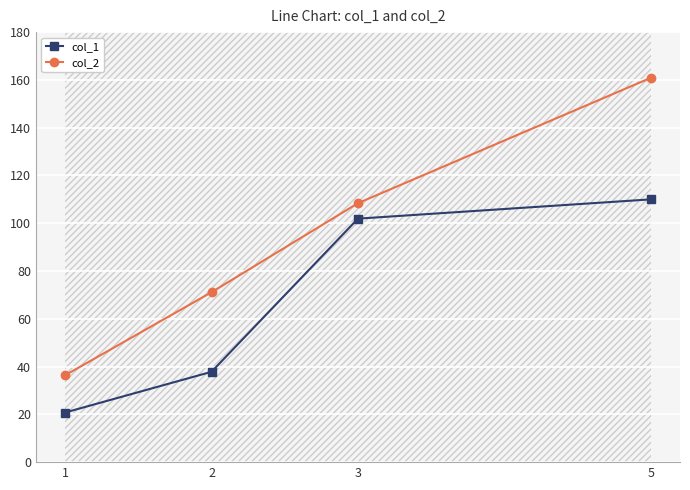

What is the value of the col_1 point at the 3rd from the left?

101.9